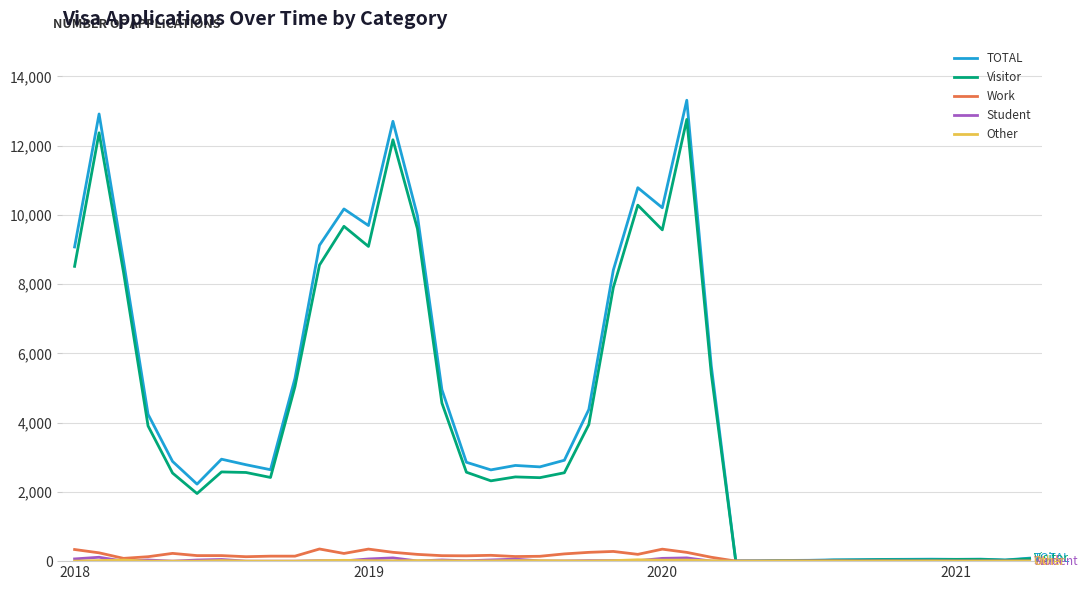

What is the greatest value displayed?

13309